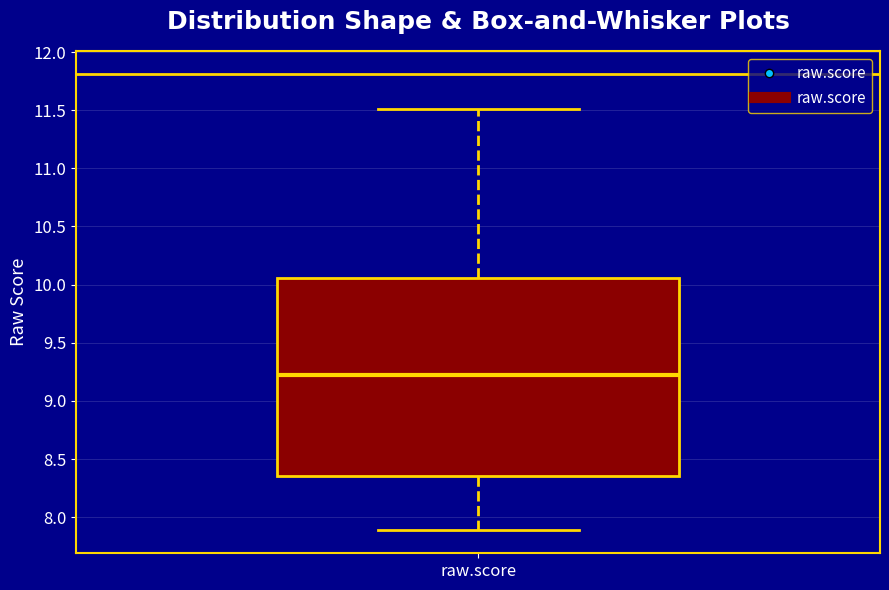

Transcribe this box plot: give where the median line is, the range the box spans, and where the two whiskers end, as read against the y-axis. The values are not printed on the chart, so give them approximately, as read against the axis.

median 9.20, box 8.35 to 10.05, whiskers 7.90 to 11.50